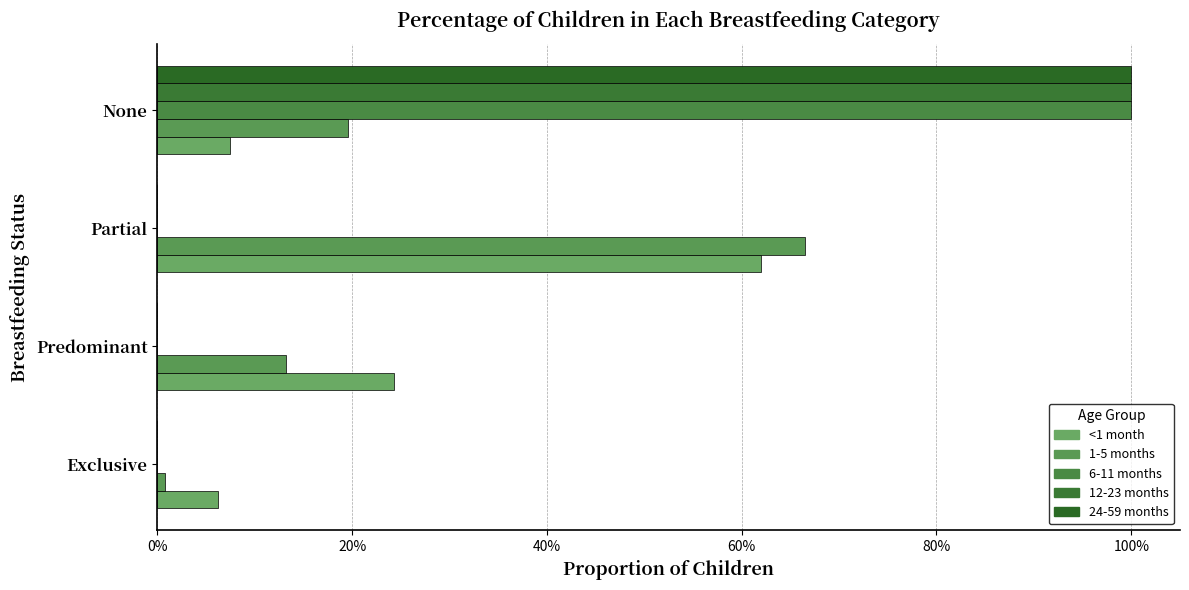

At which category is the sum across all series the highest?

None